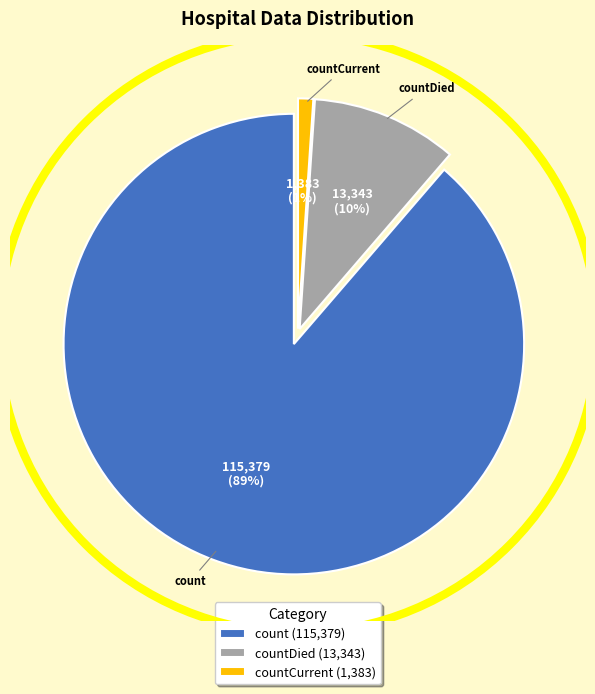

Between count and countCurrent, which is larger?

count